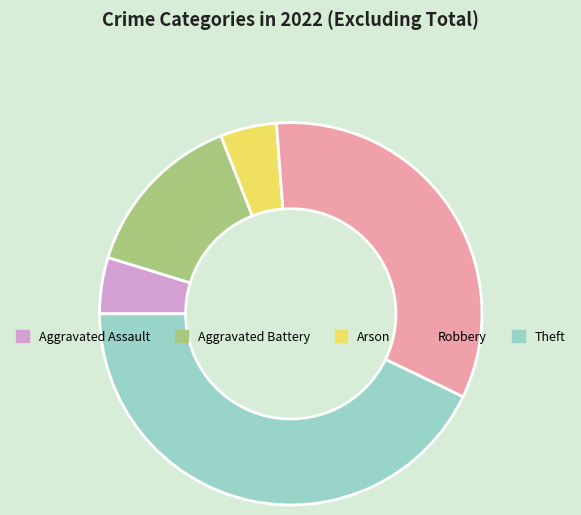

Do Arson and Robbery together represent more than half of the pie?

No